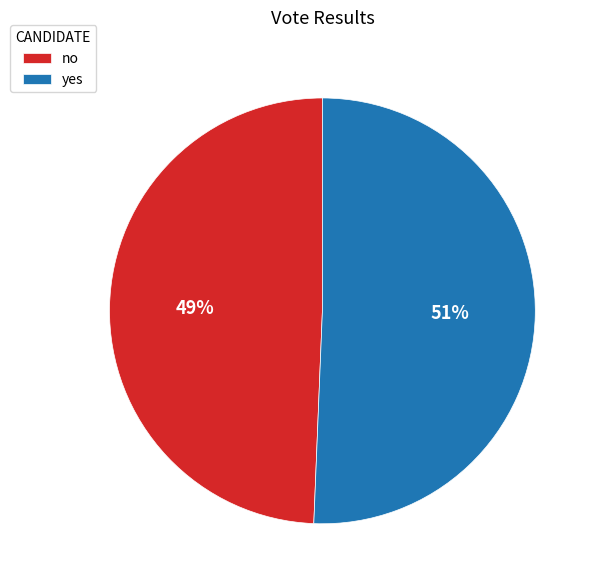

How many slices are in this pie chart?

2